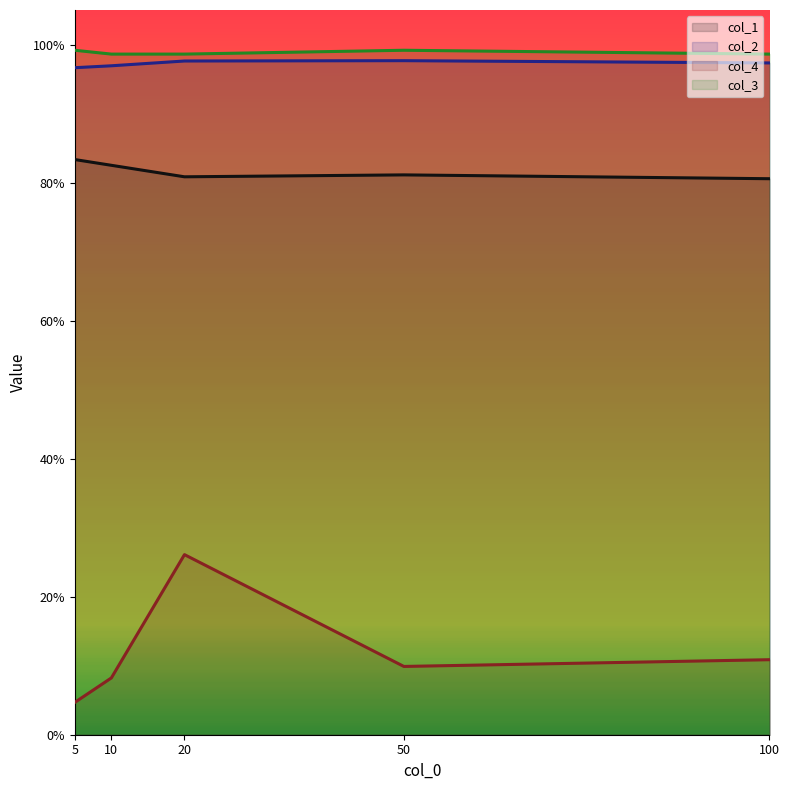

Reading right to left, transcribe all the data shown in this chart.

col_1: 0.8	0.8	0.8	0.8	0.8
col_2: 1.0	1.0	1.0	1.0	1.0
col_4: 0.1	0.1	0.3	0.1	0.0
col_3: 1.0	1.0	1.0	1.0	1.0